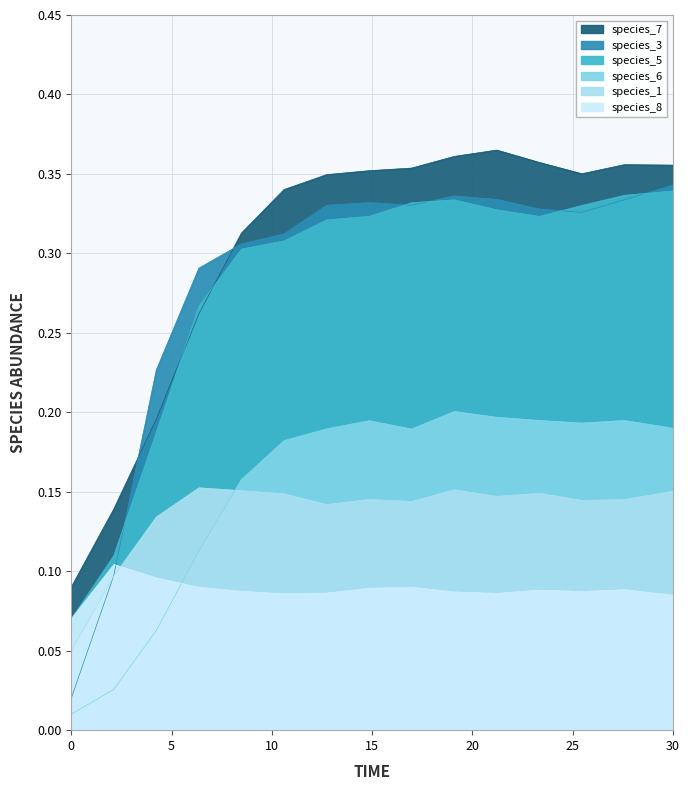

What is the sum of the species_8 values at 0 and 10?

0.2